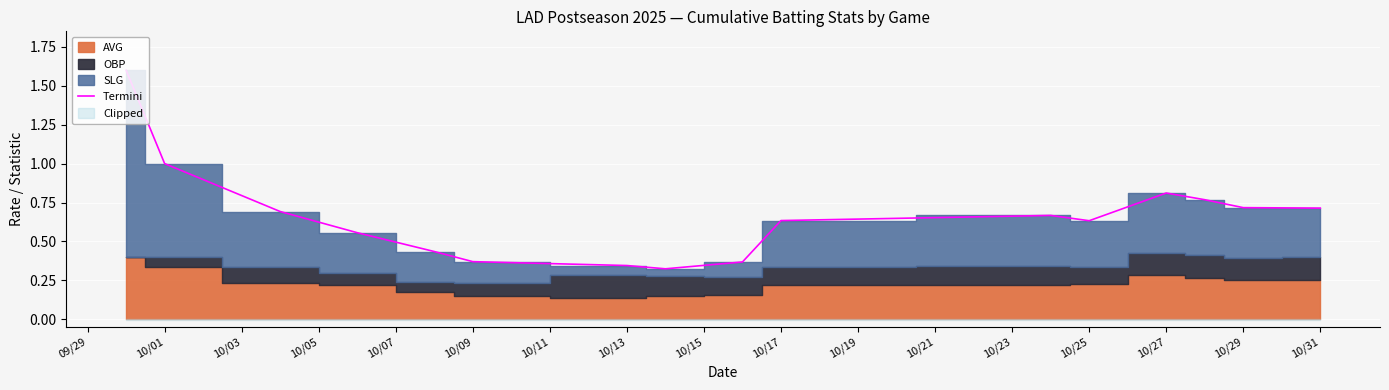

How many interior local valleys (lower than both neighbors) does the data have?

2